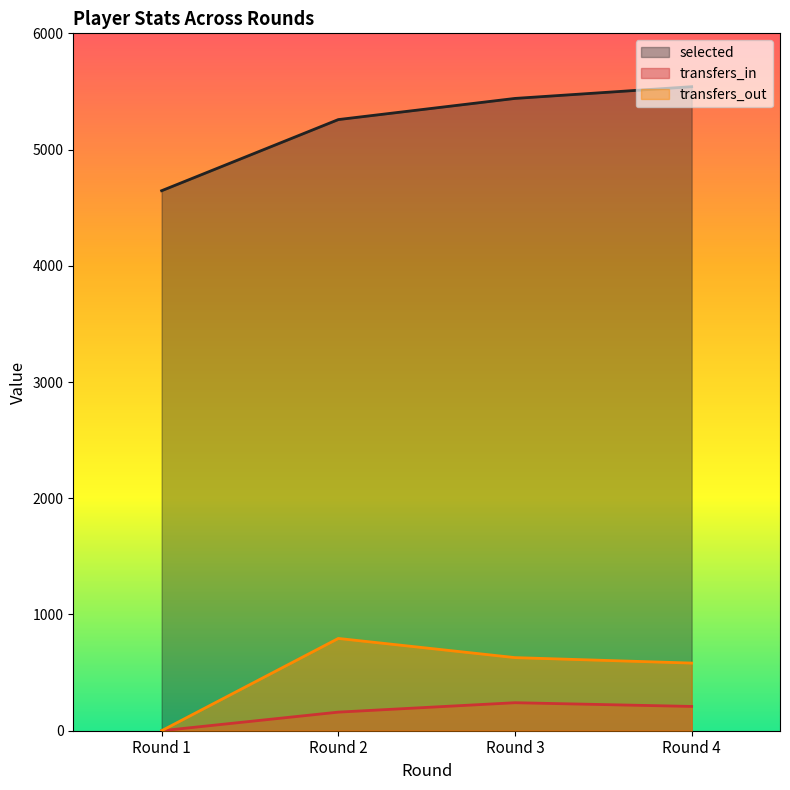

Which has a higher value, Round 2 or Round 4?

Round 4